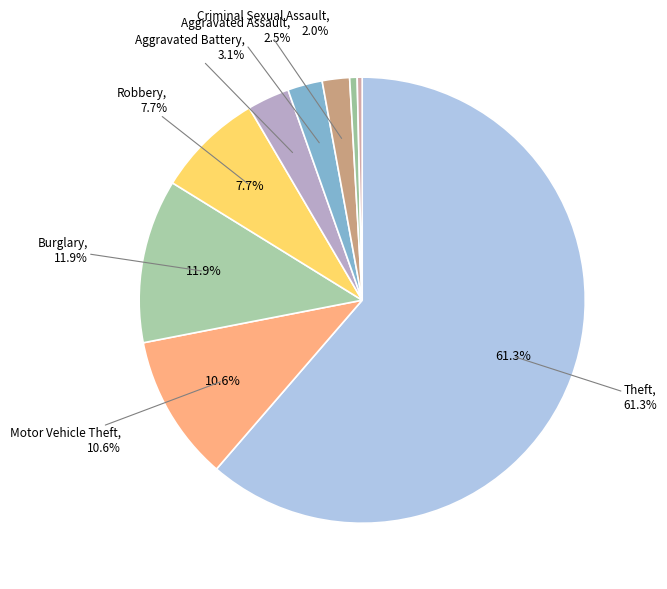

What is the total percentage of Motor Vehicle Theft and Aggravated Battery?

13.7%